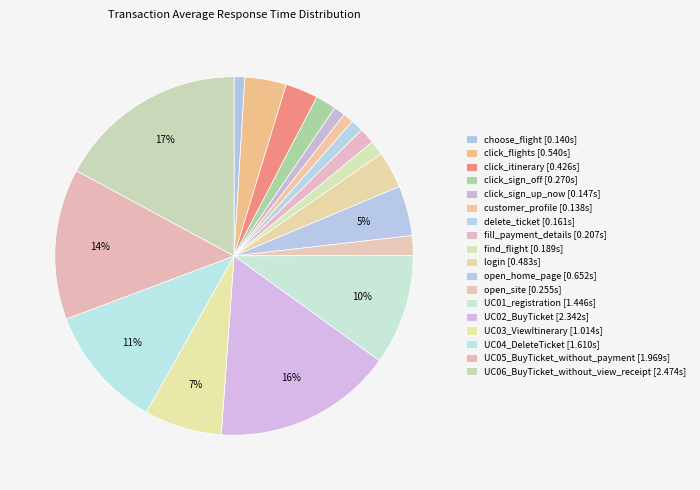

What is the change in value from customer_profile to open_home_page?

+0.5